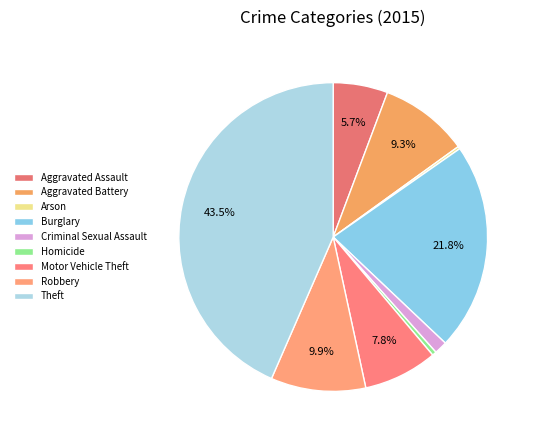

Combined, do Aggravated Assault and Aggravated Battery account for over 50%?

No